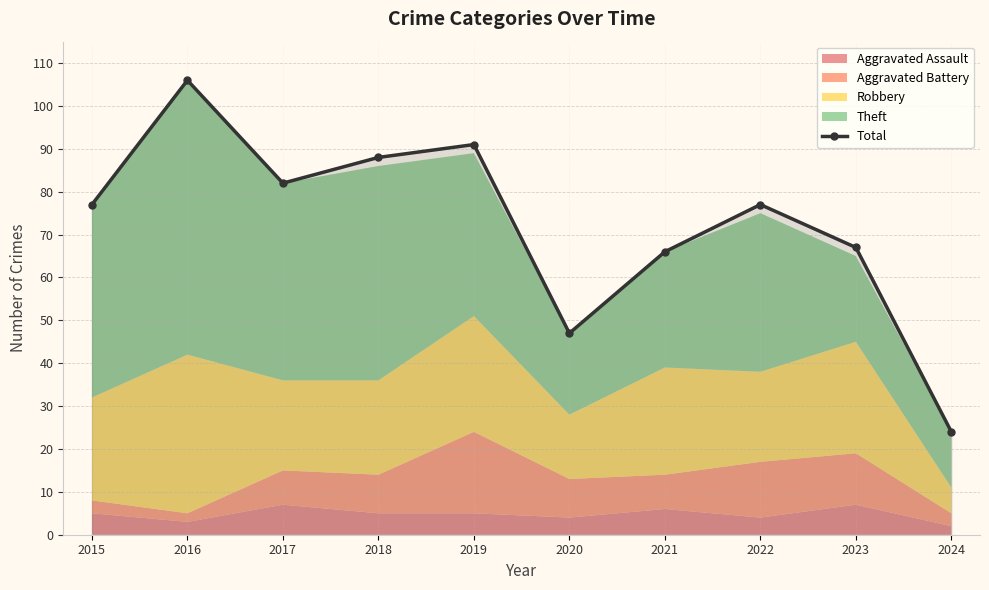

Reading left to right, list all the values displayed in this chart.

77	106	82	88	91	47	66	77	67	24